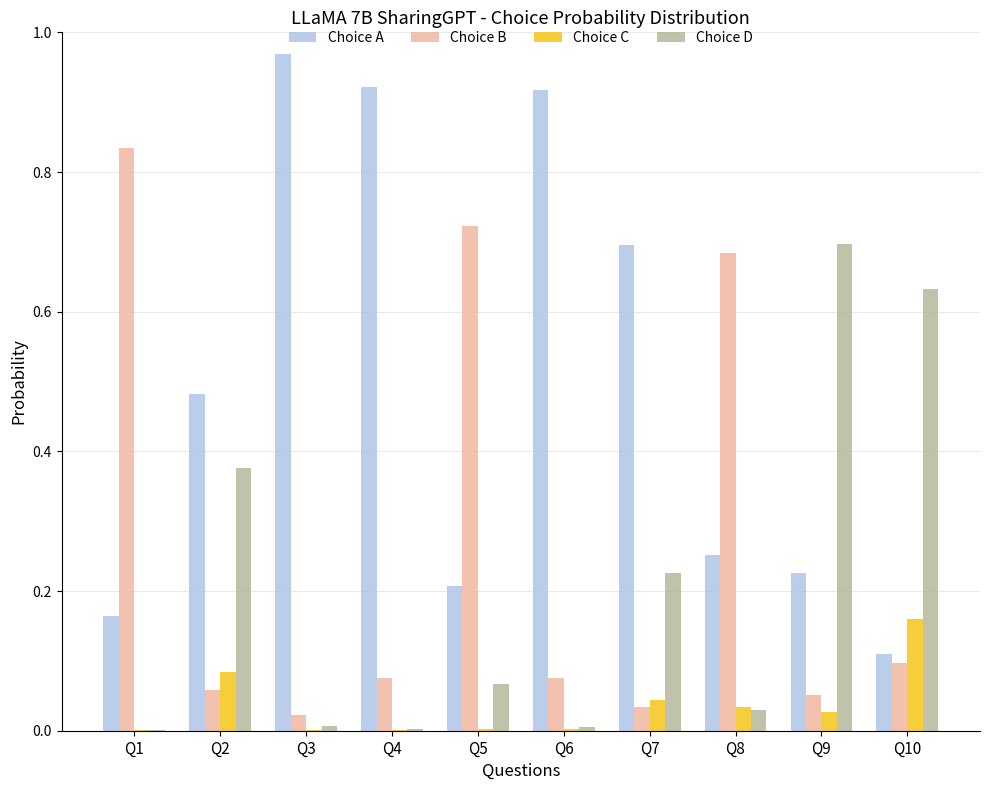

Which series has the largest total across all categories?

Choice A